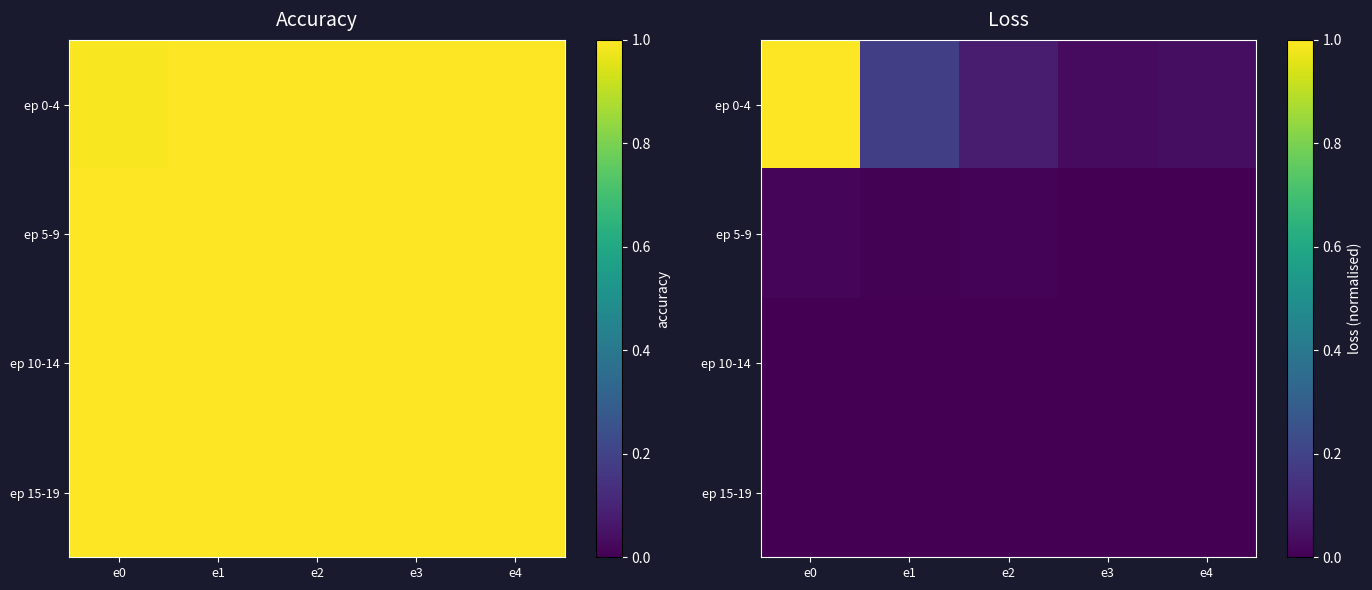

Which series has the largest range (max minus min)?

ep 0-4